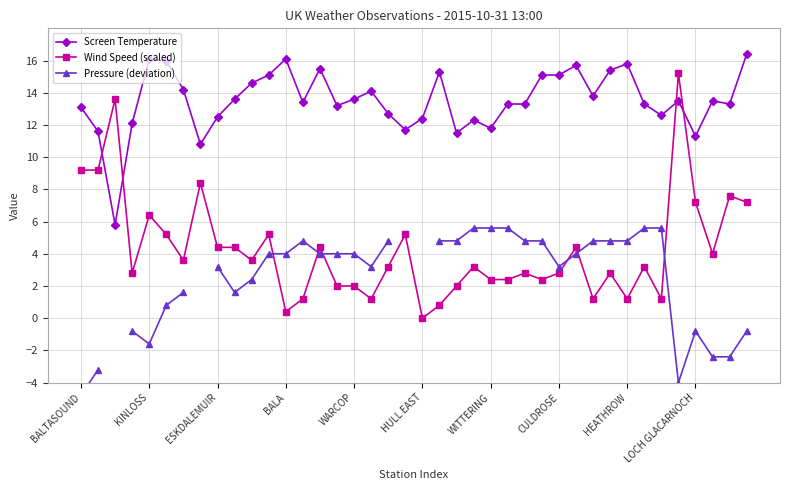

What is the sum of all Screen Temperature values?

540.5